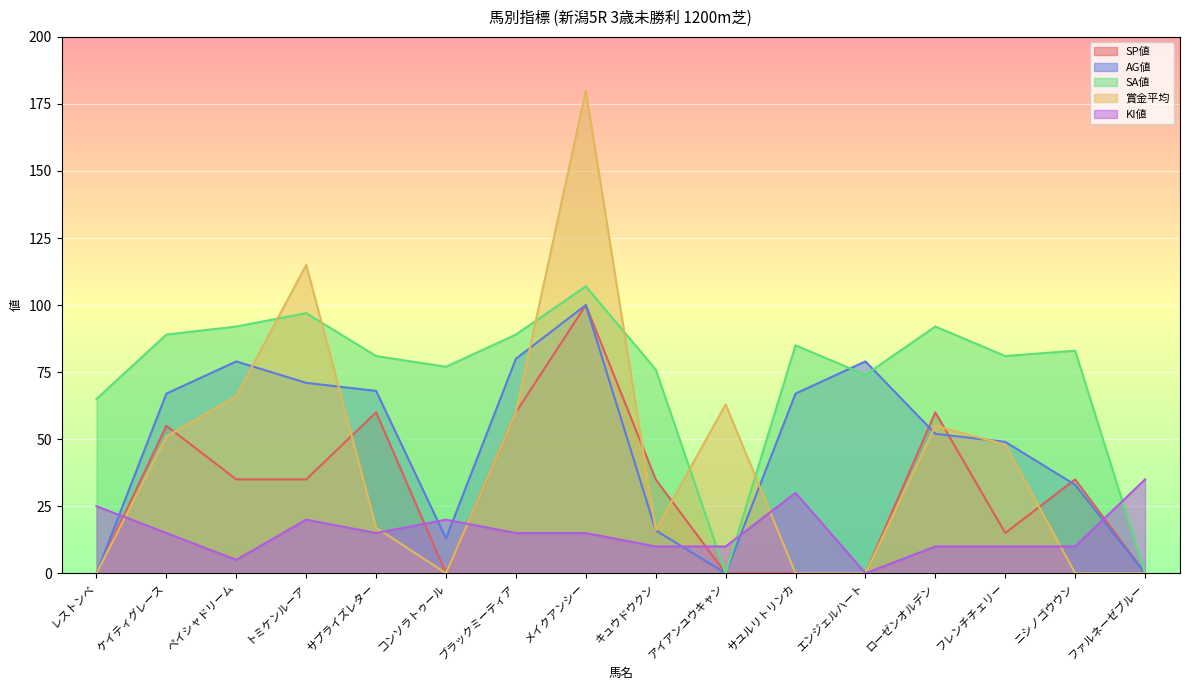

At which label does SA値 first exceed 83?

ケイティグレース